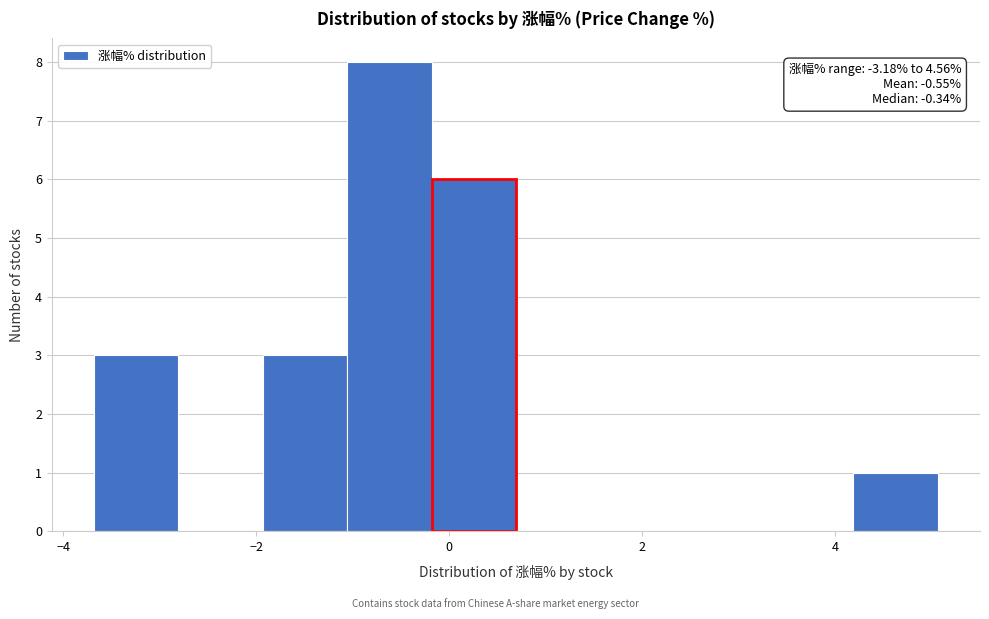

Which range on the x-axis has the tallest bar?

-1.0 to -0.2